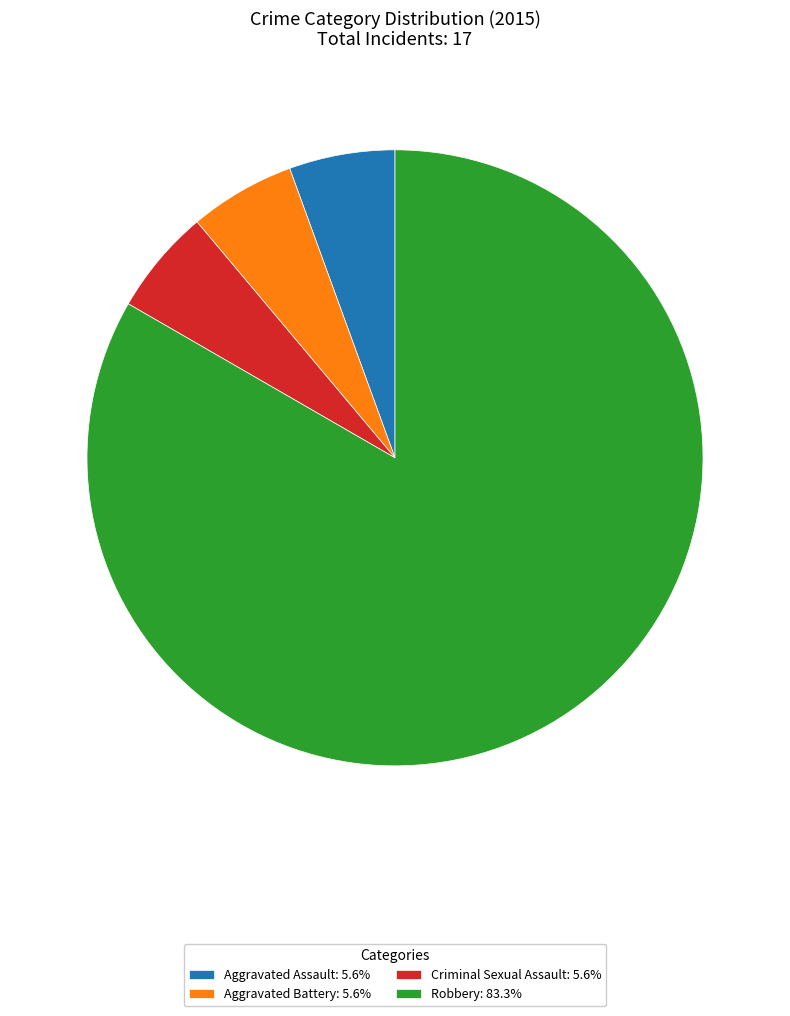

Which has a higher value, Robbery or Criminal Sexual Assault?

Robbery